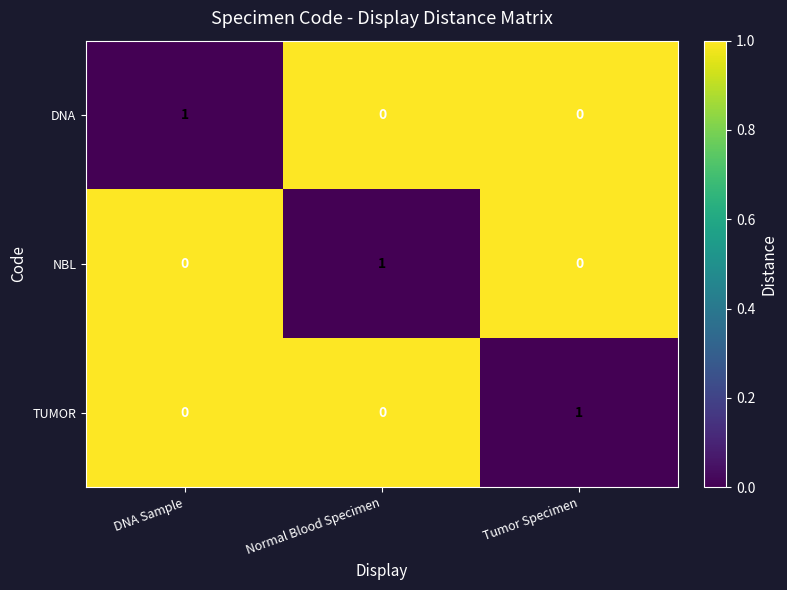

Is it true that DNA equals 0 at DNA Sample?

False